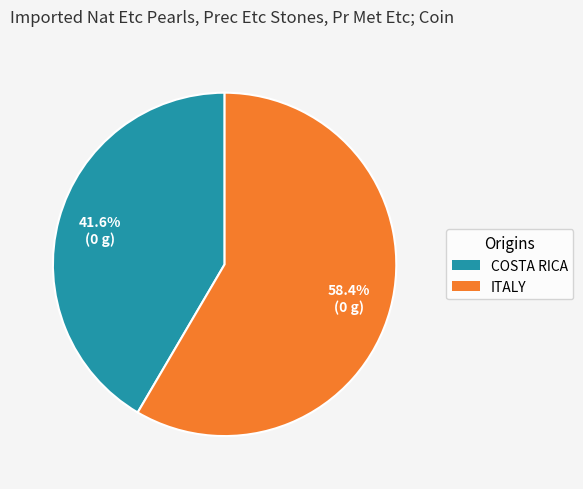

Rank the categories by value from highest to lowest.

ITALY, COSTA RICA